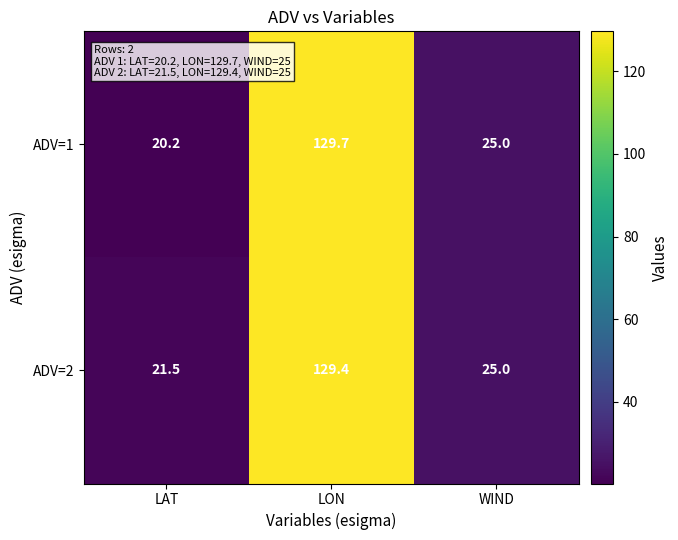

The value of ADV=2 at LAT is 21.5. True or false?

True